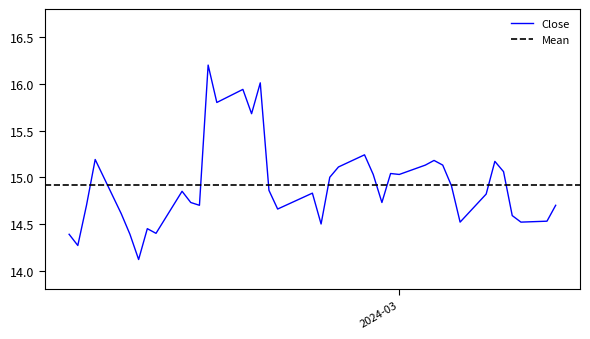

What is the highest value of the Close series?

16.2